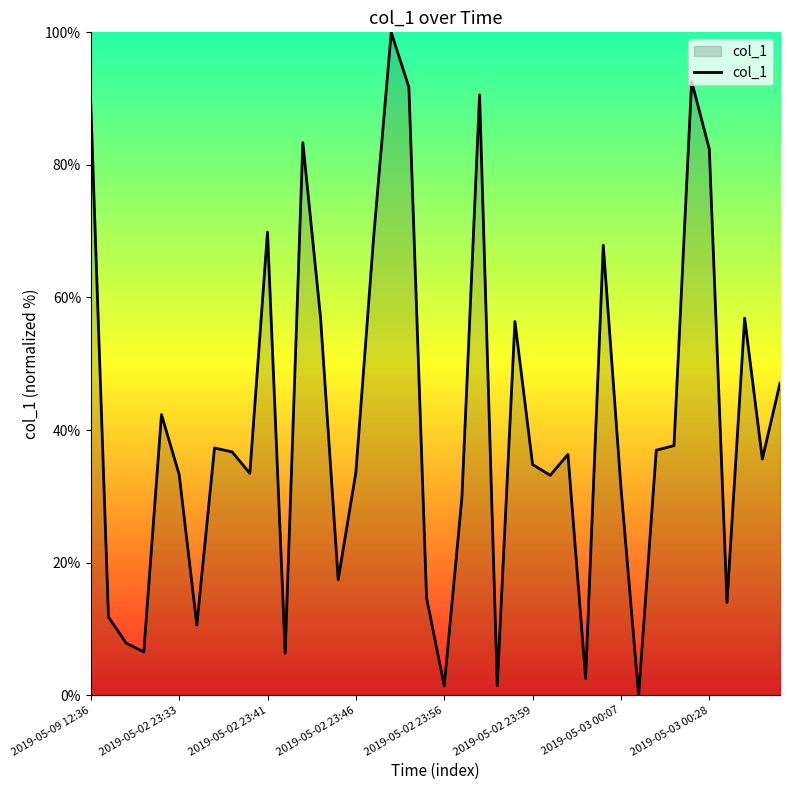

What is the difference between the maximum and minimum values?

100.0